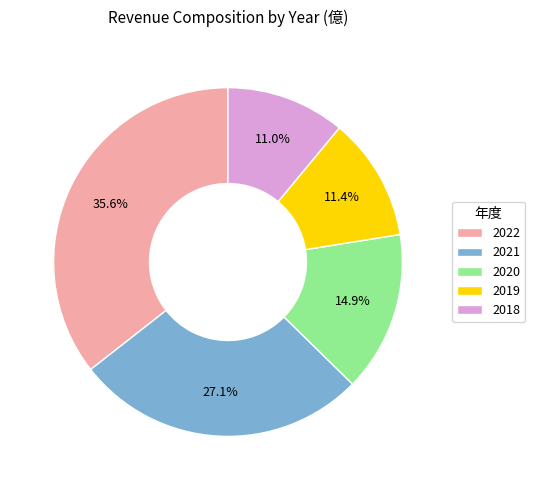

To the nearest percent, what portion does 2022 represent?

36%